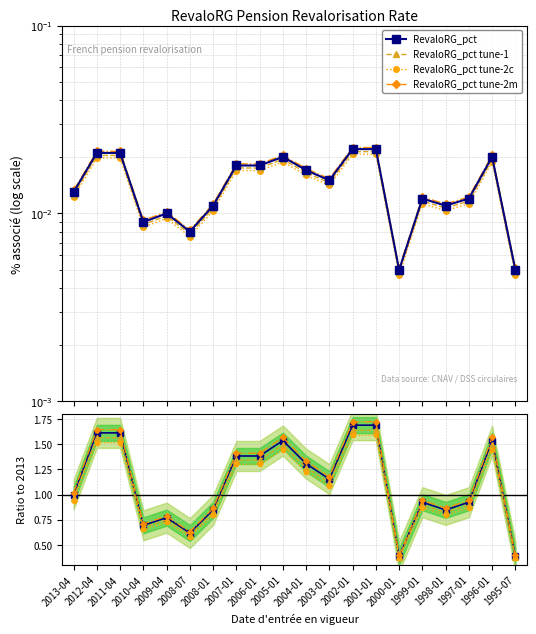

Where is the data nearest to the value 0?

2000-01